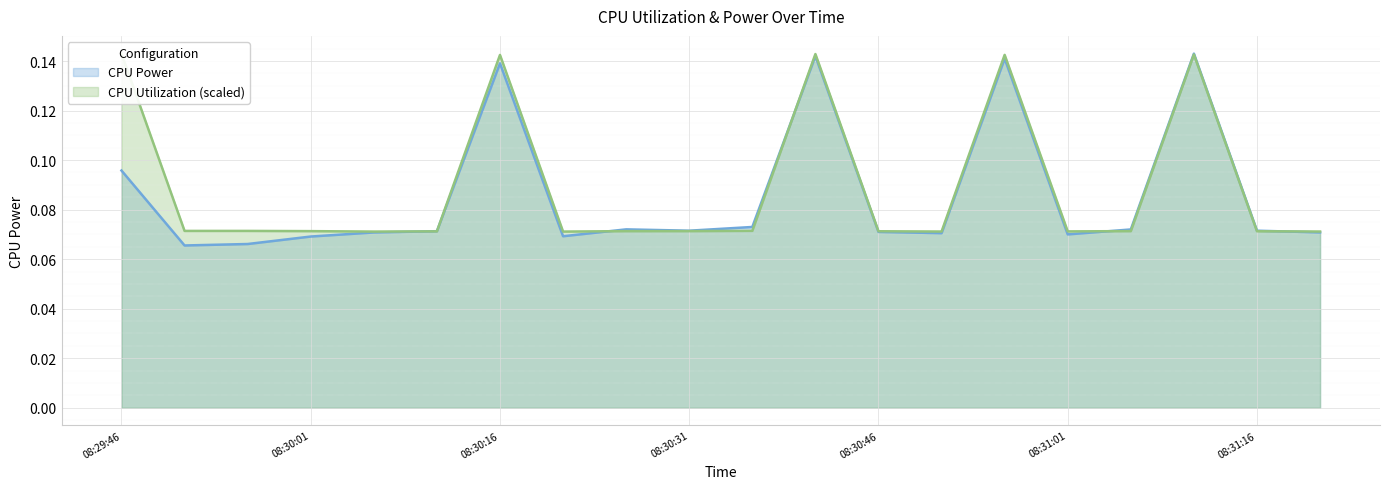

At which label does CPU Power reach its peak?

08:31:11